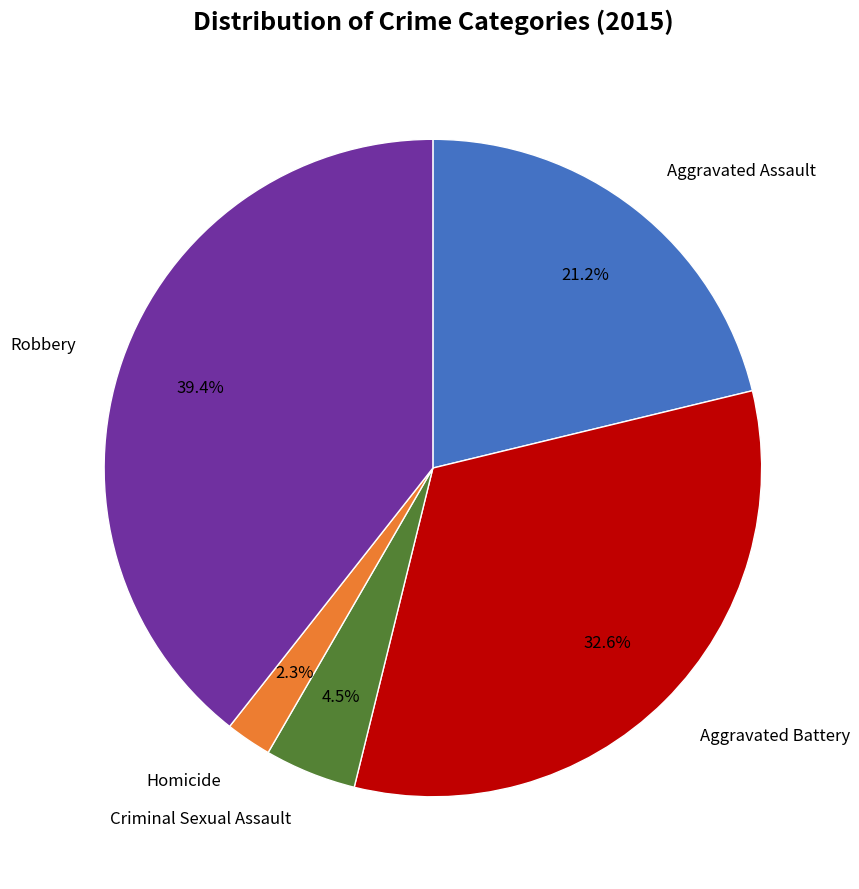

Is there a majority slice in this chart?

No